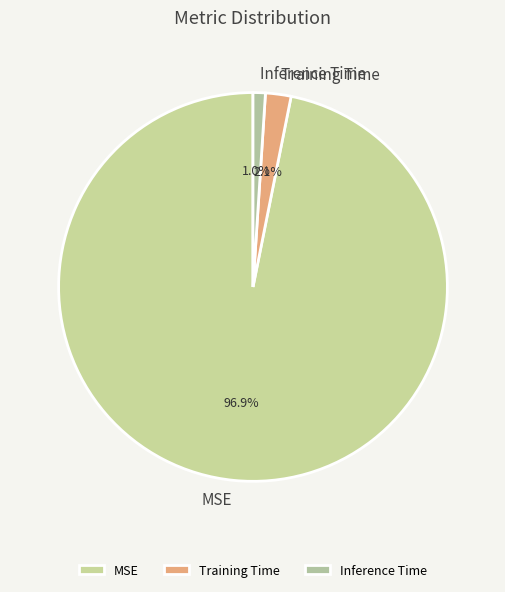

Rank the categories by value from lowest to highest.

Inference Time, Training Time, MSE